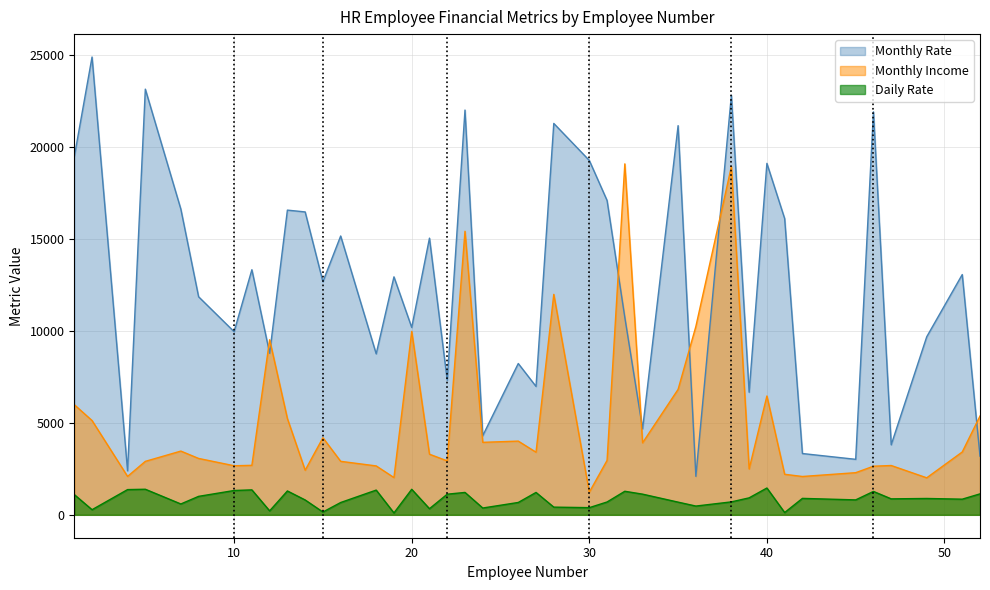

What is the total value across all series at 49?

12591